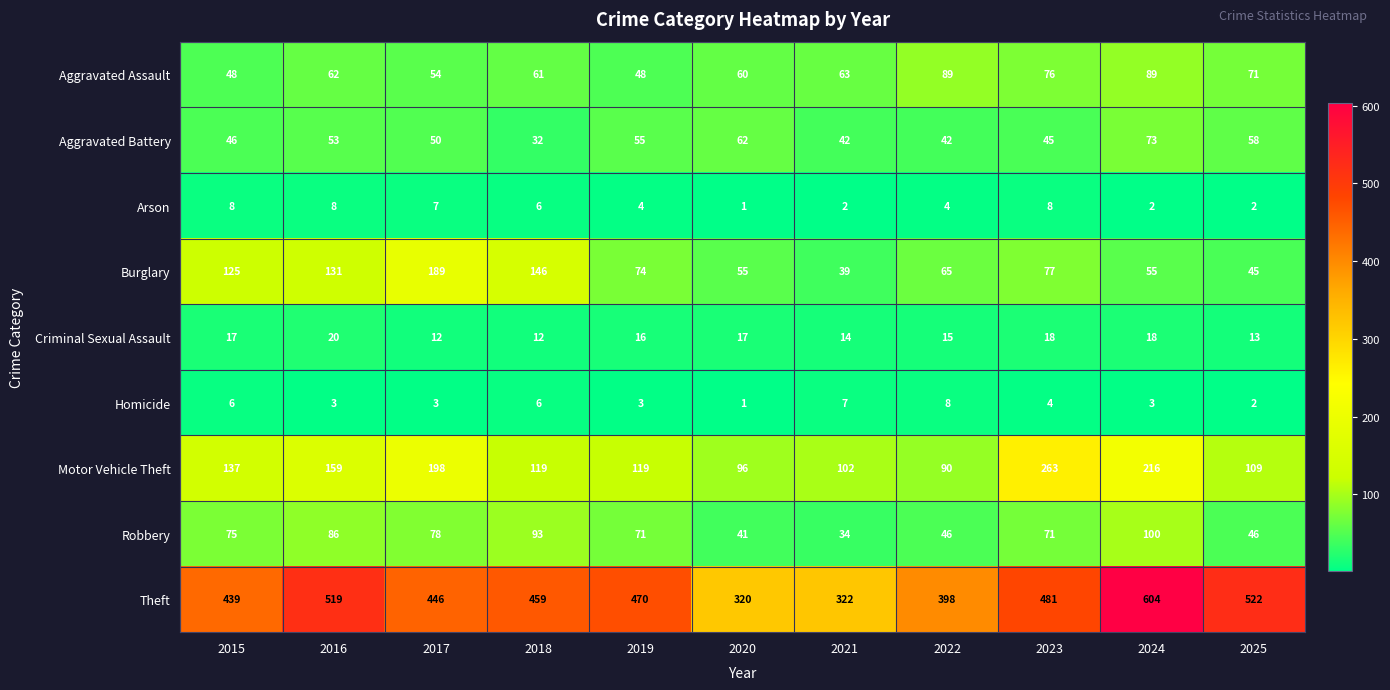

What is the difference between the Aggravated Battery values at 2019 and 2025?

3